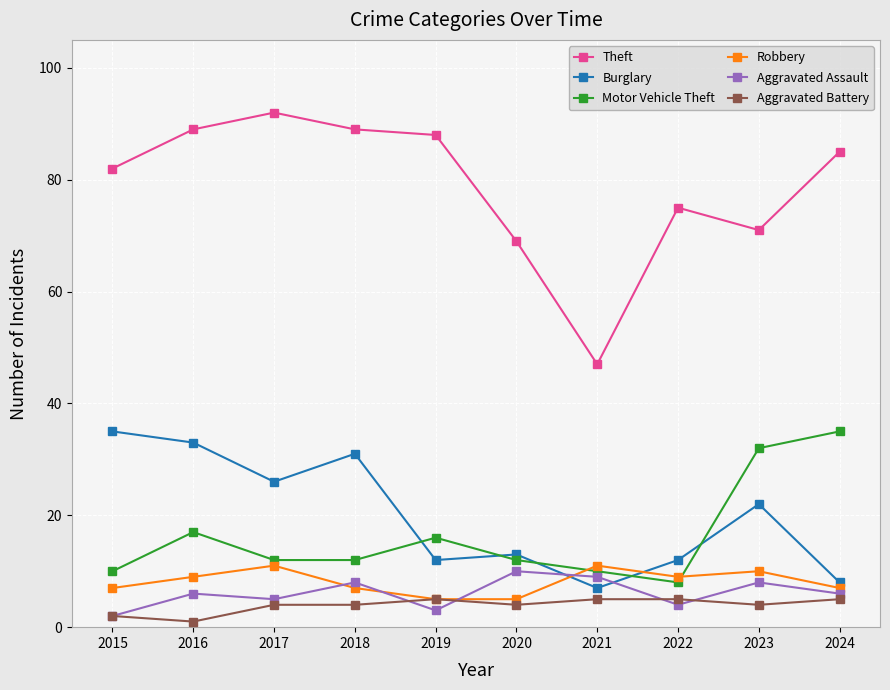

How many values in the Robbery series are below 9?

5